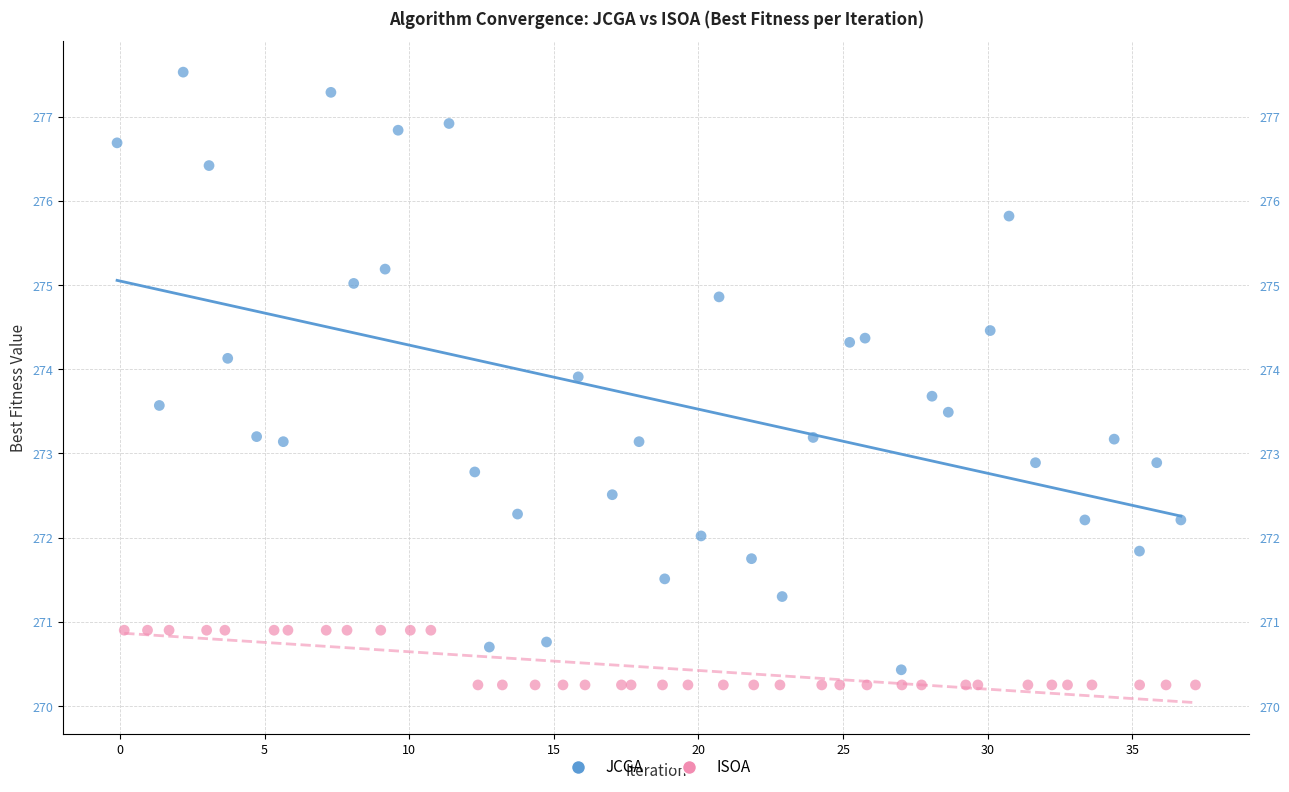

Which series reaches the maximum Y coordinate?

JCGA